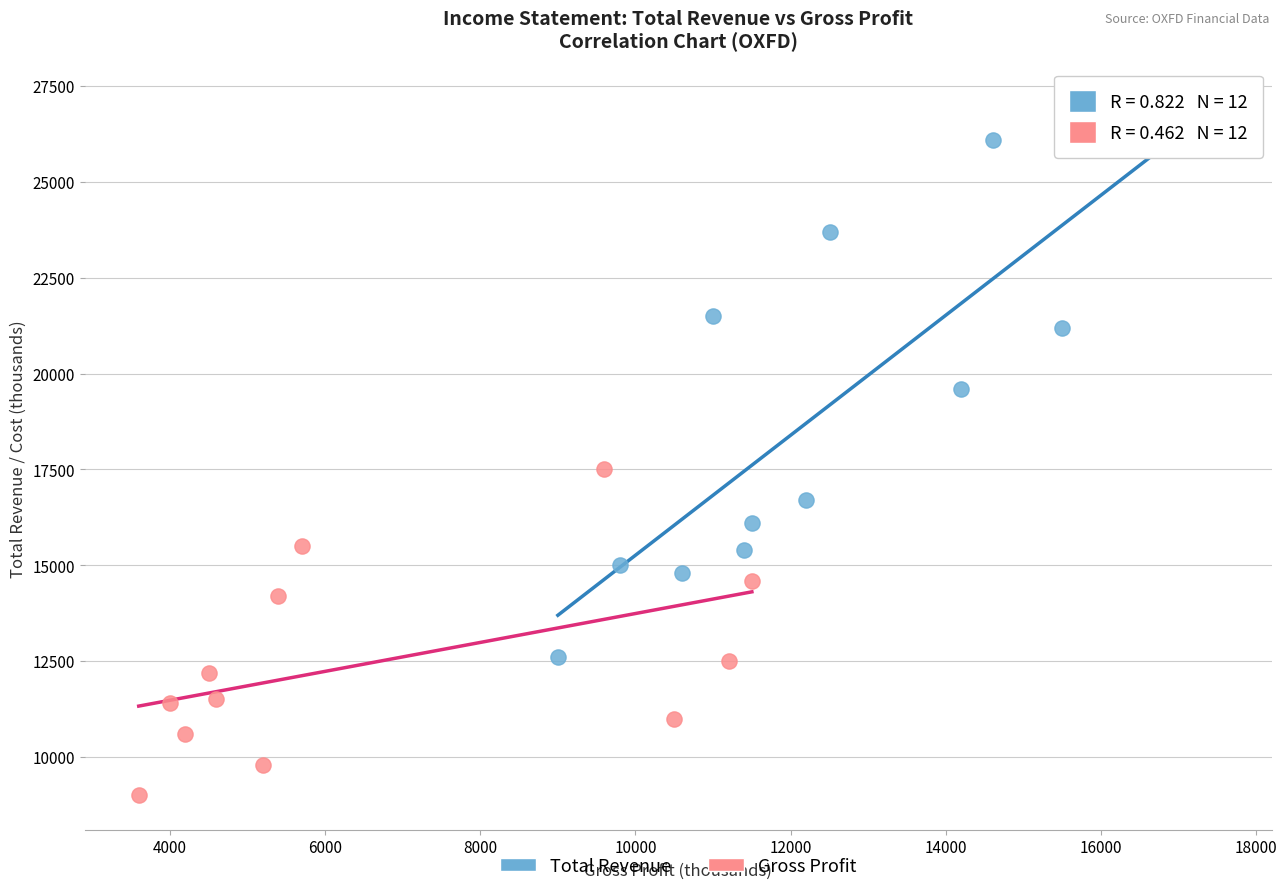

Which series has the widest spread of Y values?

Total Revenue